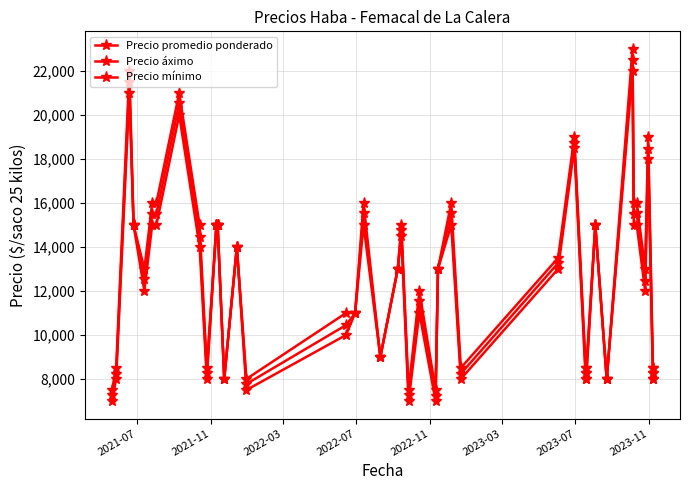

Where is Precio áximo nearest to the value 15250?

2022-07